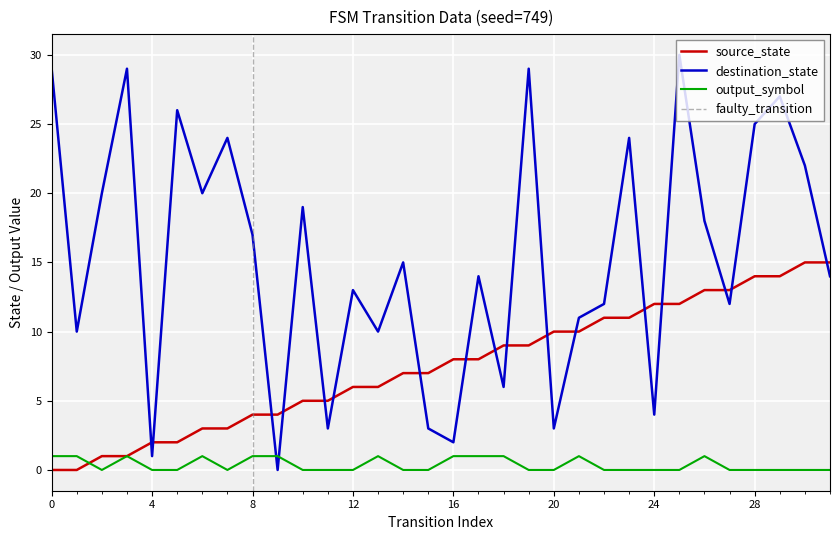

Which has a higher value, 3 or 11?

11